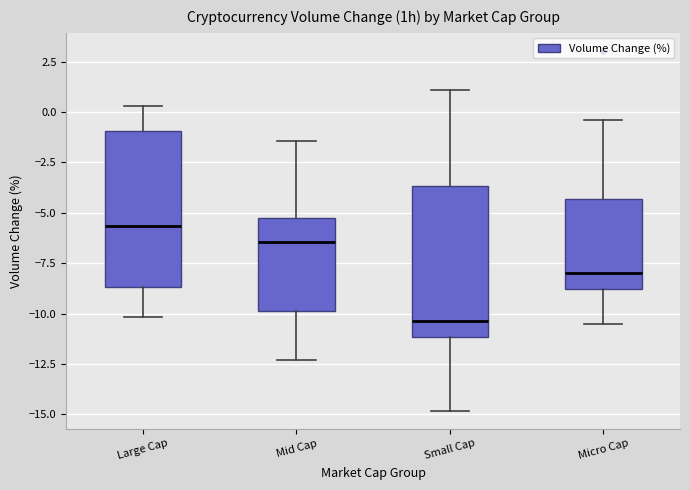

Where is the lower edge of the box for Large Cap on the y-axis? The values are not printed on the chart, so give them approximately, as read against the axis.

-8.5